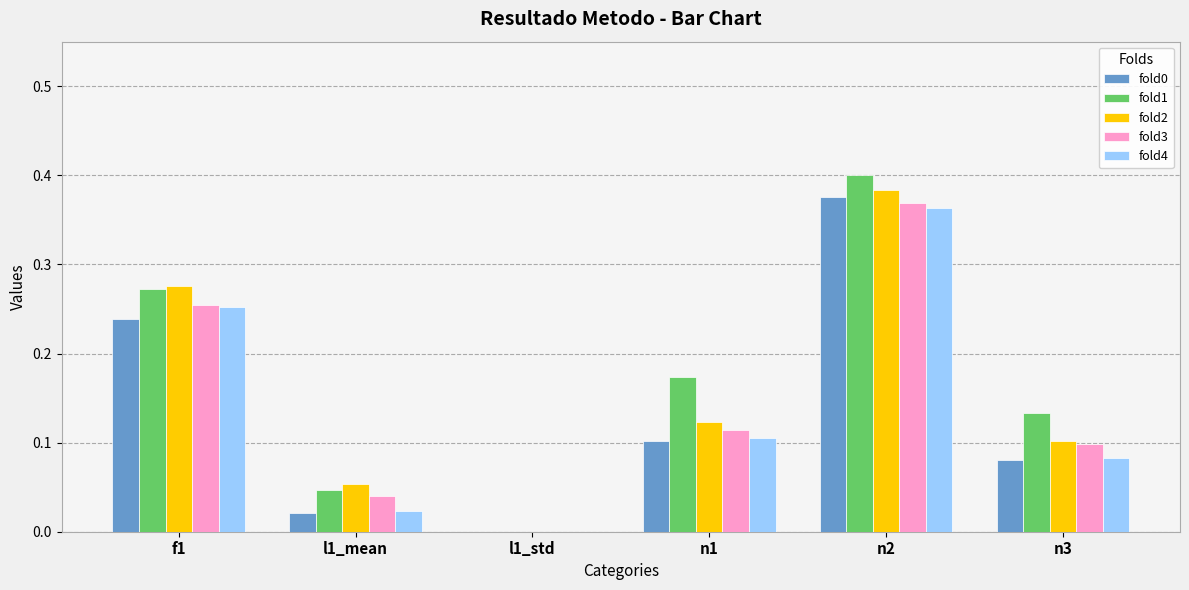

Is it true that fold3 equals 0.4 at n2?

True